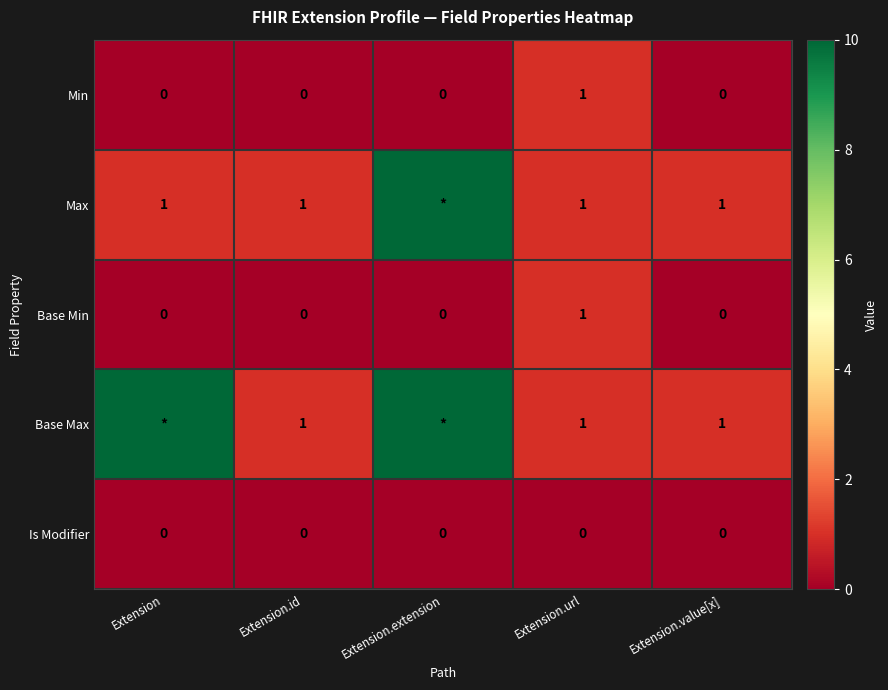

True or false: Min has a value of -1 at Extension.

False